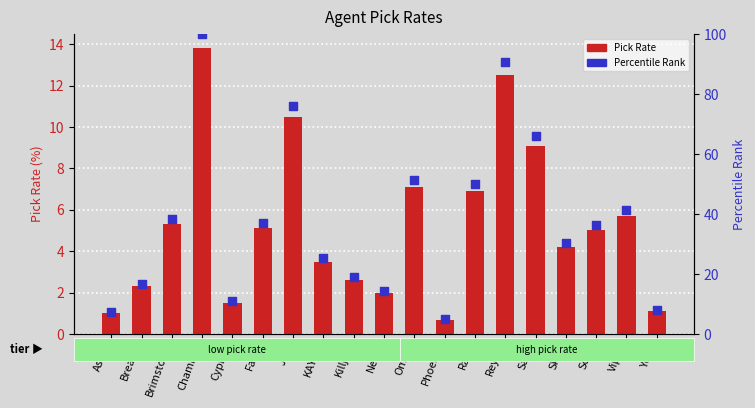

Which series has the widest spread of Y values?

Percentile Rank